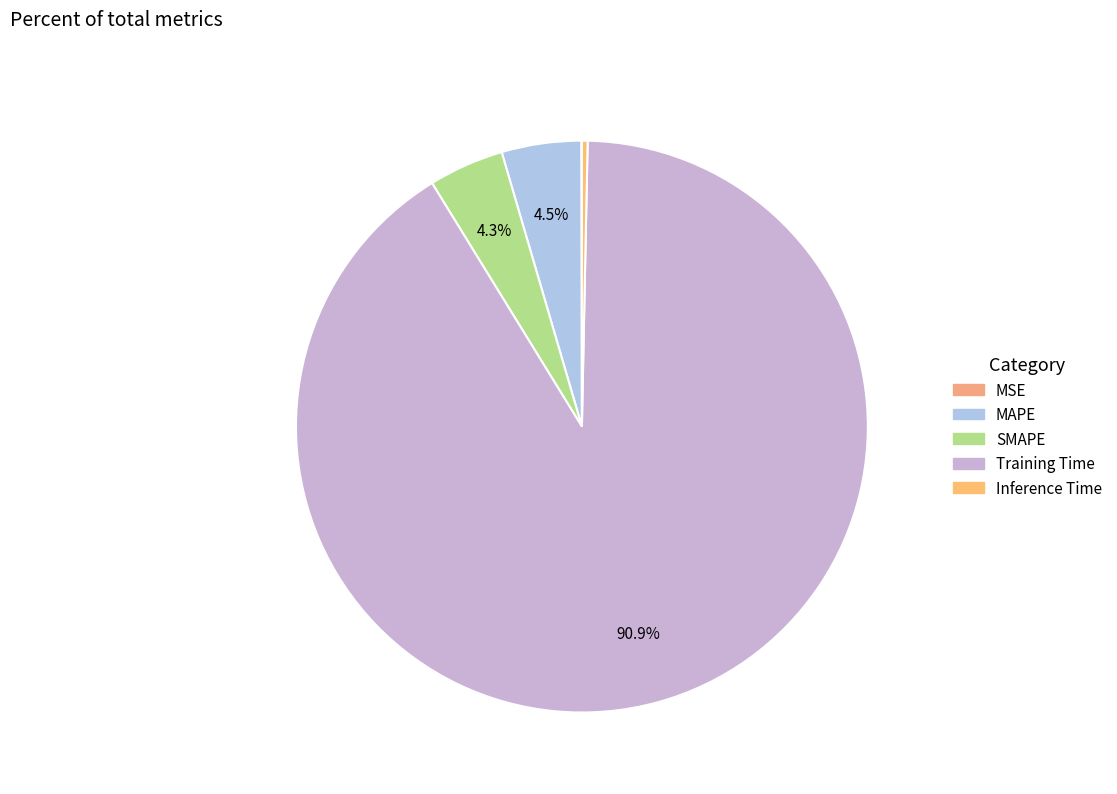

Which has a higher value, Inference Time or Training Time?

Training Time